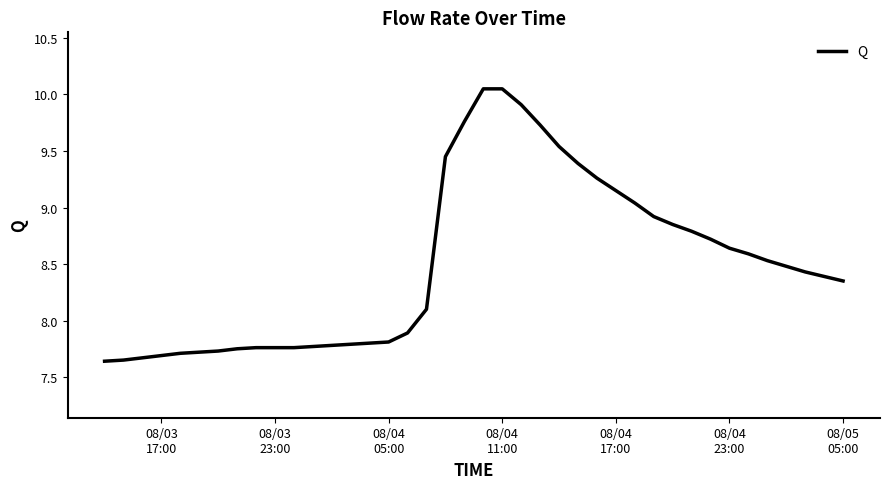

What is the difference between the maximum and minimum values?

2.4